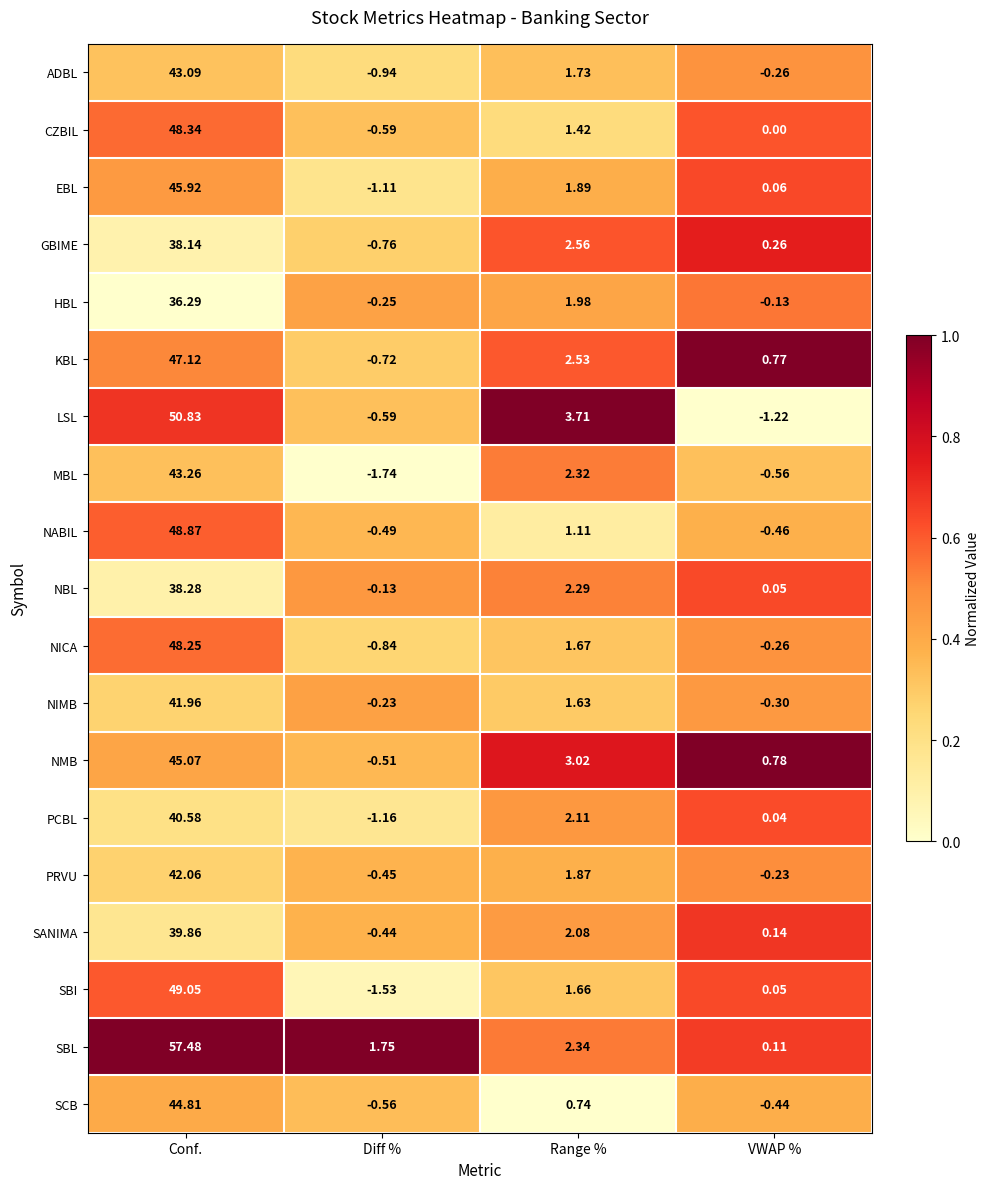

List the series in order of their peak value, highest first.

SBL, LSL, SBI, NABIL, CZBIL, NICA, KBL, EBL, NMB, SCB, MBL, ADBL, PRVU, NIMB, PCBL, SANIMA, NBL, GBIME, HBL